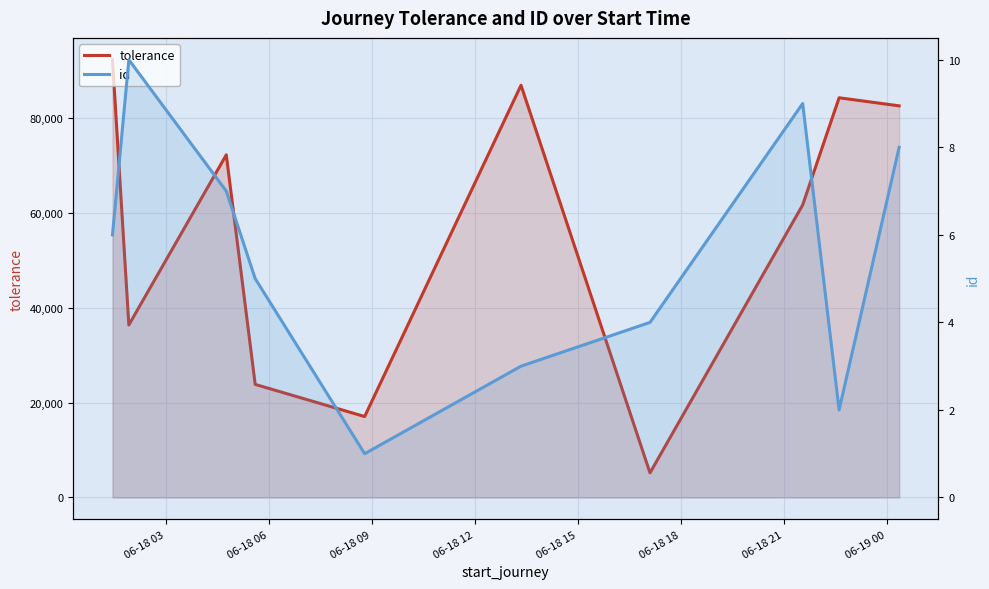

Which series has the widest spread of values?

tolerance